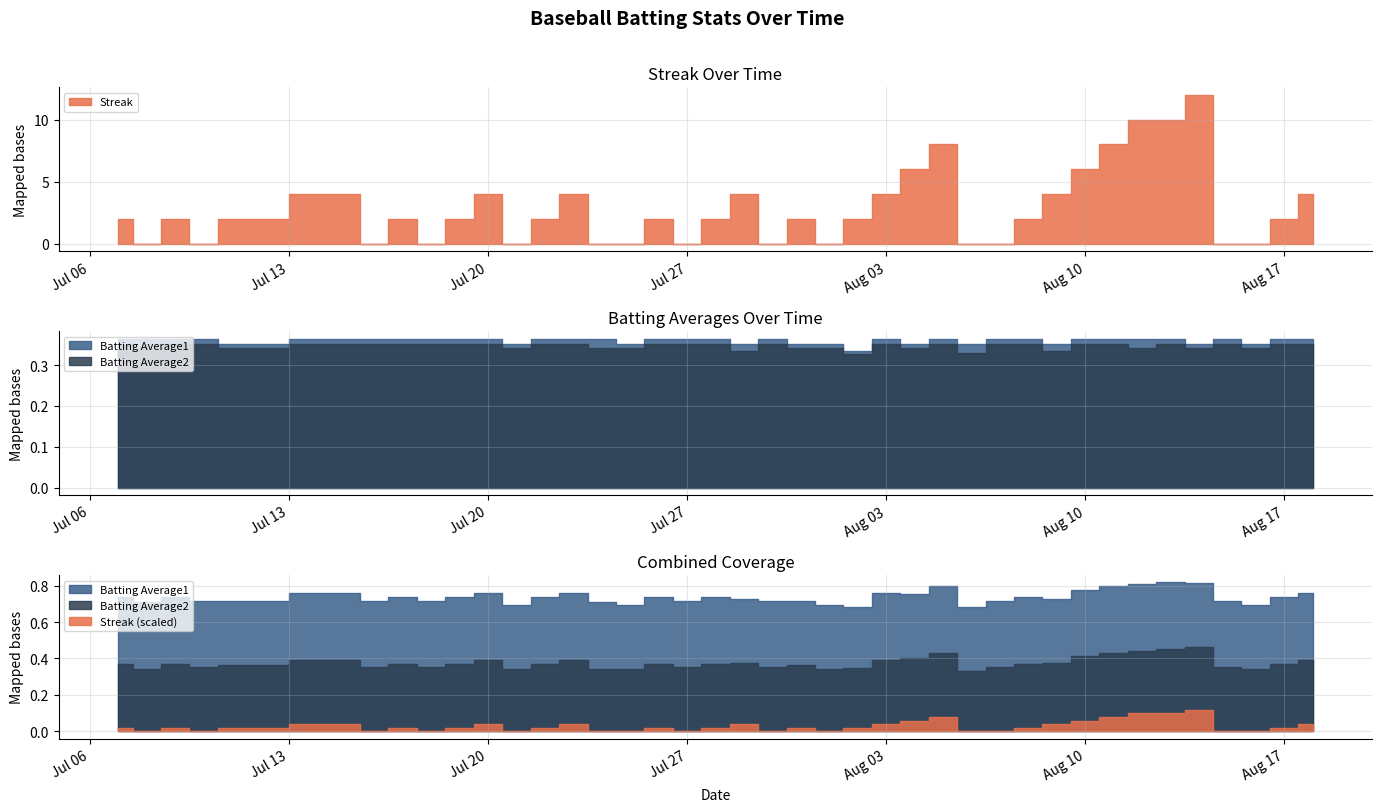

True or false: Batting Average2 and Batting Average1 cross at least once.

False